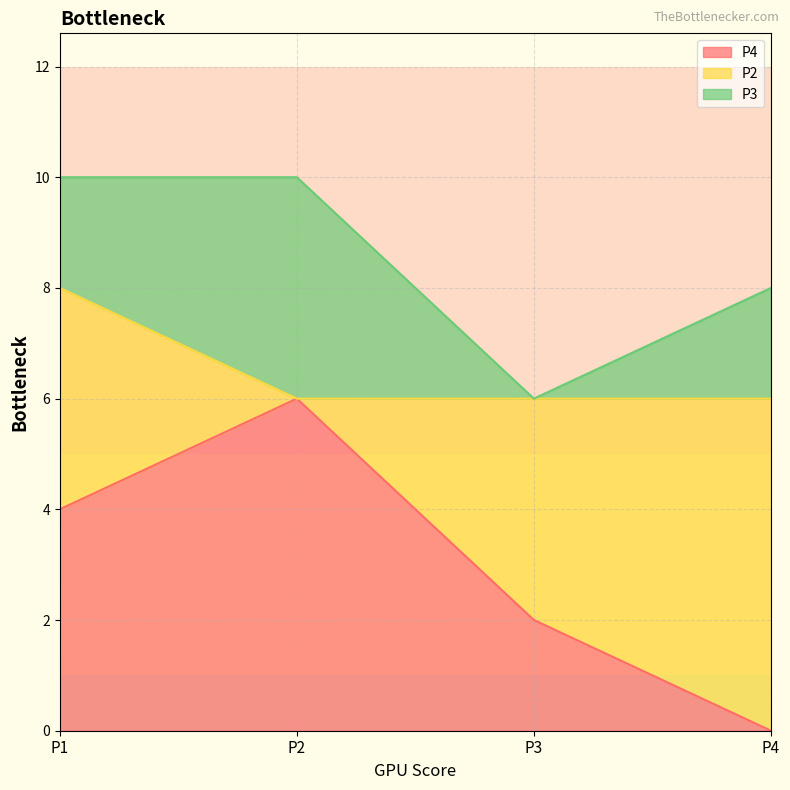

How many P2 values are between 4 and 6?

3